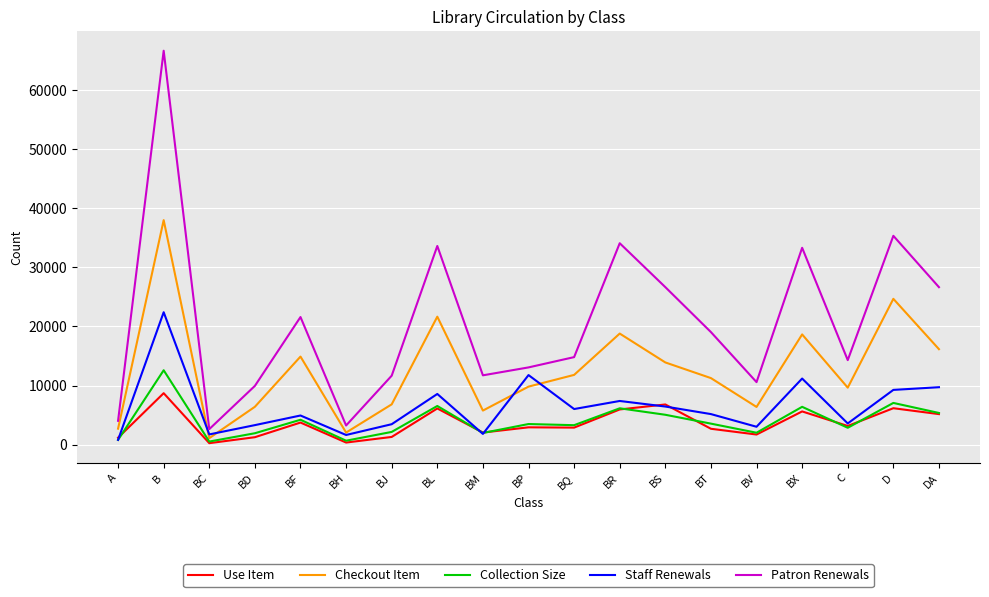

What is the greatest value displayed?

66654